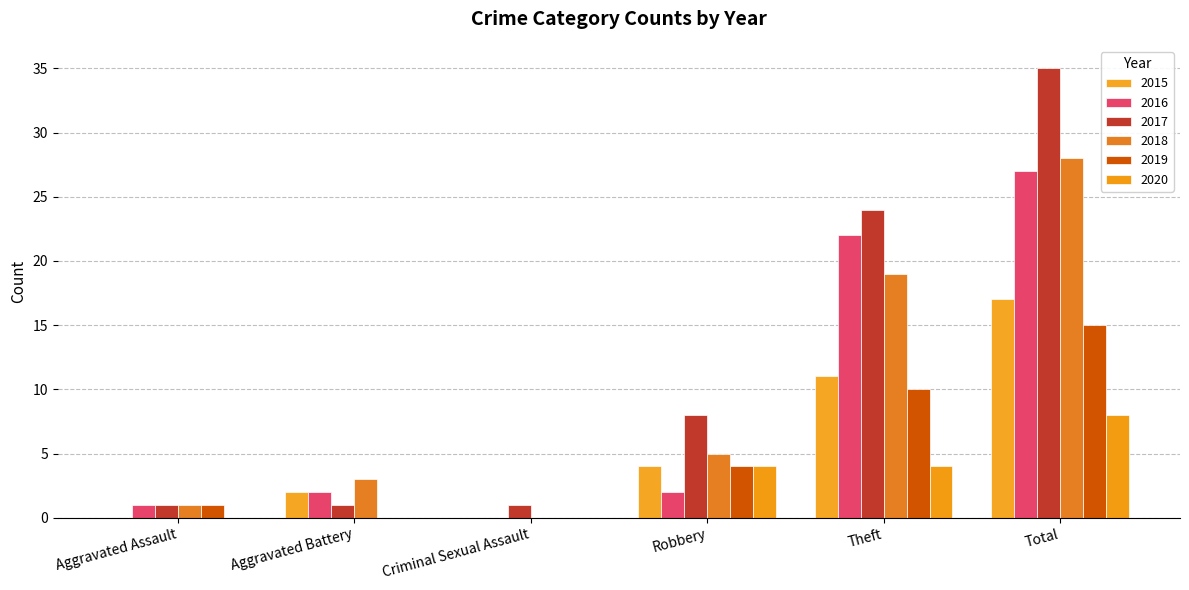

Between Theft and Total, which series saw the biggest shift?

2017